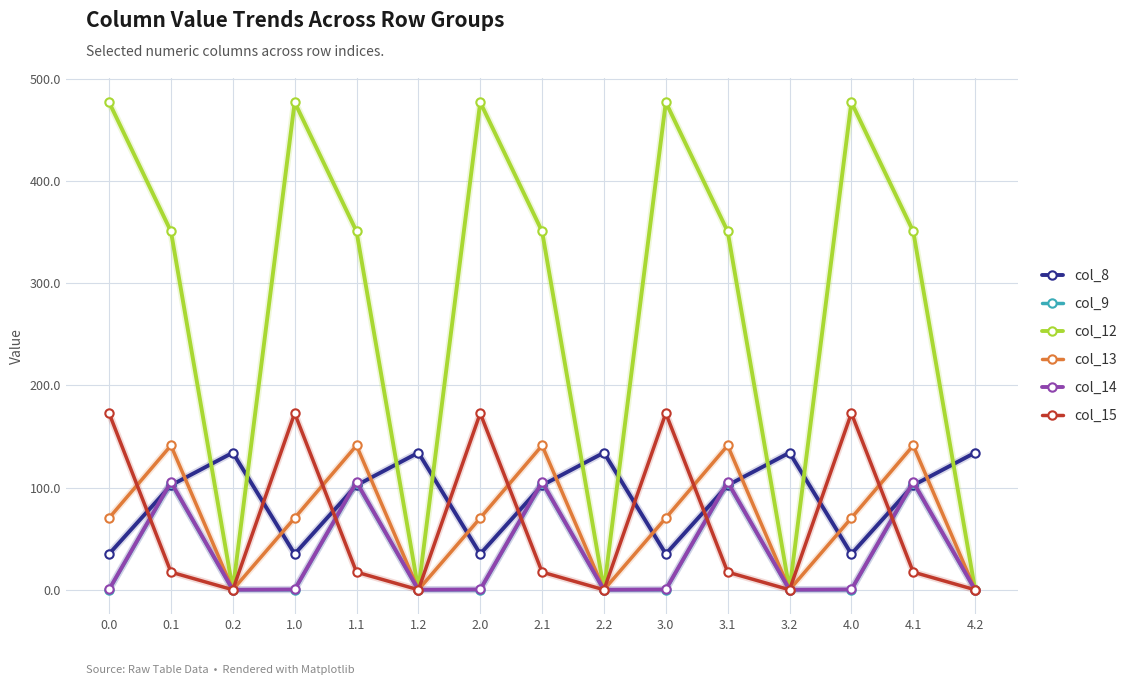

What is the difference between the maximum and minimum values in the col_13 series?

141.2